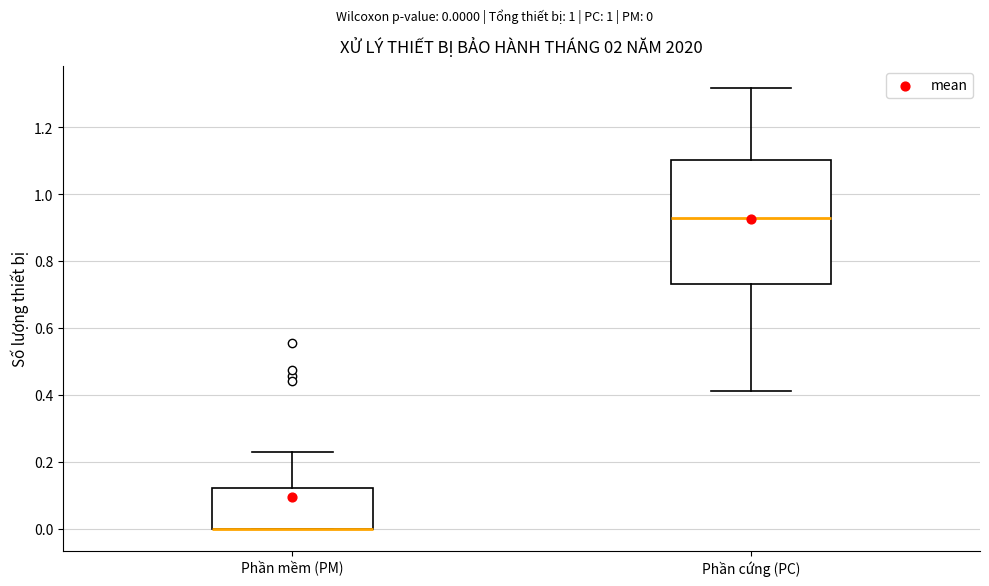

Reading left to right, read every box against the y-axis: the position of its median line, the range the box covers, and the ends of its whiskers. The values are not printed on the chart, so give them approximately, as read against the axis.

Phần mềm (PM): median 0.00 (drawn on the box's lower edge), box 0.00 to 0.12, whiskers 0.00 to 0.24
Phần cứng (PC): median 0.92, box 0.74 to 1.10, whiskers 0.42 to 1.32